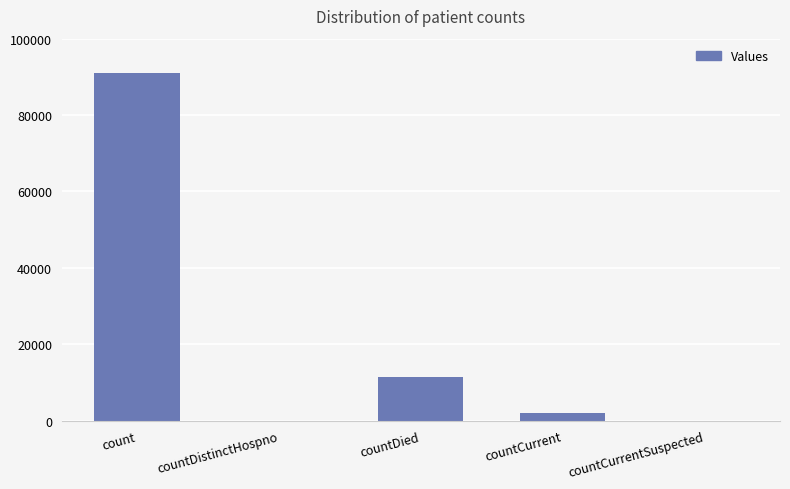

The value at countCurrentSuspected is 0. True or false?

True